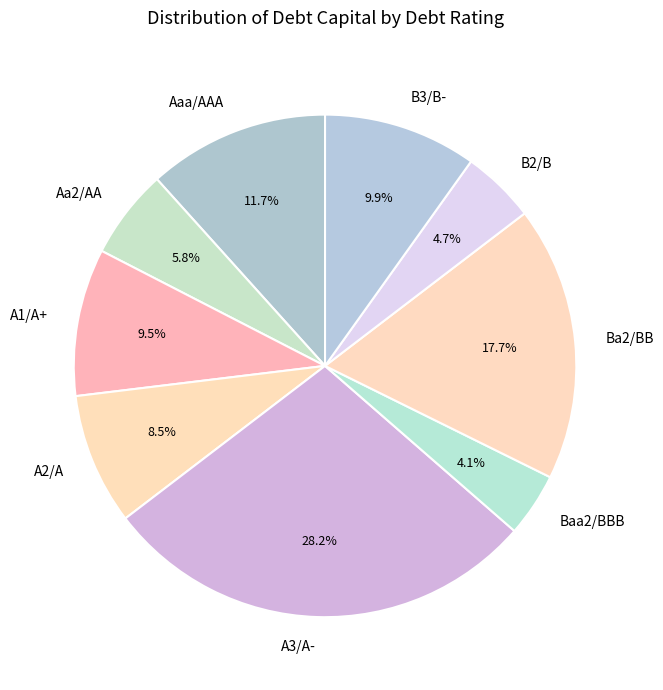

To the nearest percent, what percentage of the pie is A3/A-?

28%